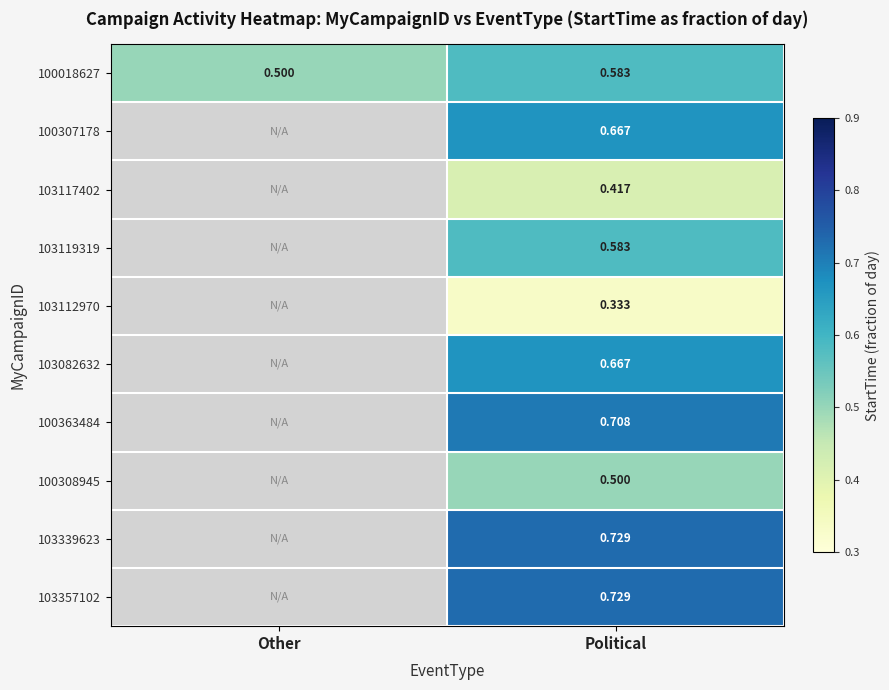

At which category does the chart reach its peak across all series?

Political